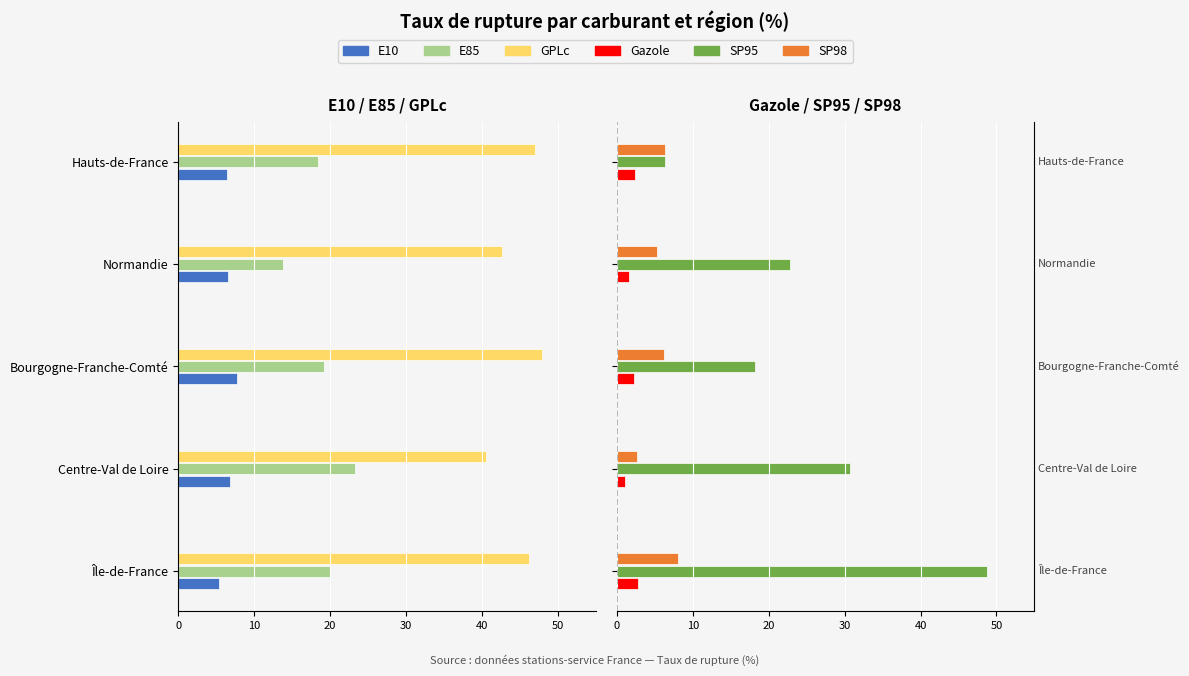

What is the maximum value shown in the chart?

48.8